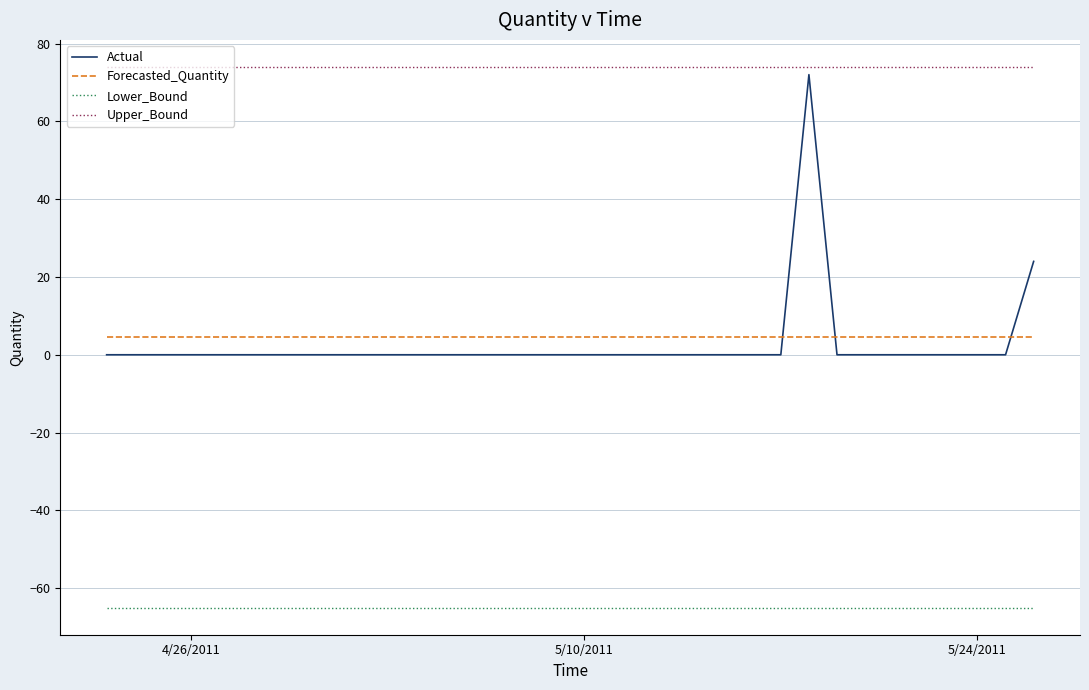

Reading right to left, list all the values displayed in this chart.

Actual: 24.0	0.0	0.0	0.0	0.0	0.0	0.0	0.0	72.0	0.0	0.0	0.0	0.0	0.0	0.0	0.0	0.0	0.0	0.0	0.0	0.0	0.0	0.0	0.0	0.0	0.0	0.0	0.0	0.0	0.0	0.0	0.0	0.0	0.0
Forecasted_Quantity: 4.5	4.5	4.5	4.5	4.5	4.5	4.5	4.5	4.5	4.5	4.5	4.5	4.5	4.5	4.5	4.5	4.5	4.5	4.5	4.5	4.5	4.5	4.5	4.5	4.5	4.5	4.5	4.5	4.5	4.5	4.5	4.5	4.5	4.5
Lower_Bound: -65.0	-65.0	-65.0	-65.0	-65.0	-65.0	-65.0	-65.0	-65.0	-65.0	-65.0	-65.0	-65.0	-65.0	-65.0	-65.0	-65.0	-65.0	-65.0	-65.0	-65.0	-65.0	-65.0	-65.0	-65.0	-65.0	-65.0	-65.0	-65.0	-65.0	-65.0	-65.0	-65.0	-65.0
Upper_Bound: 74.0	74.0	74.0	74.0	74.0	74.0	74.0	74.0	74.0	74.0	74.0	74.0	74.0	74.0	74.0	74.0	74.0	74.0	74.0	74.0	74.0	74.0	74.0	74.0	74.0	74.0	74.0	74.0	74.0	74.0	74.0	74.0	74.0	74.0